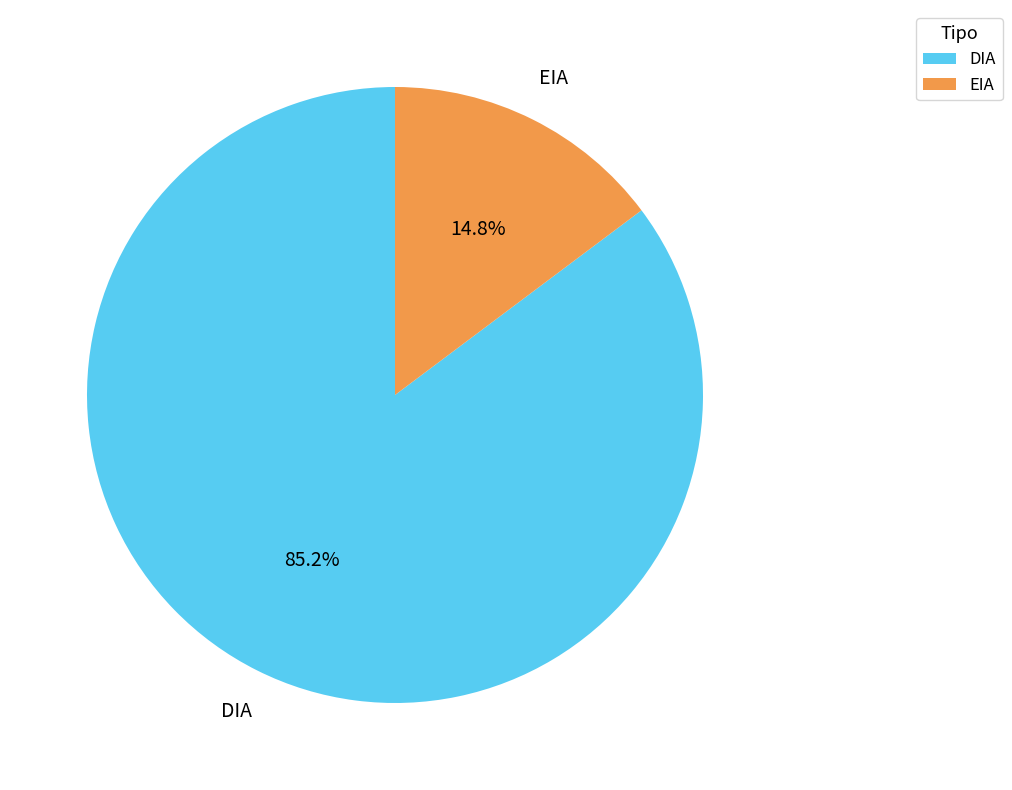

True or false: EIA accounts for 23% of the total.

False